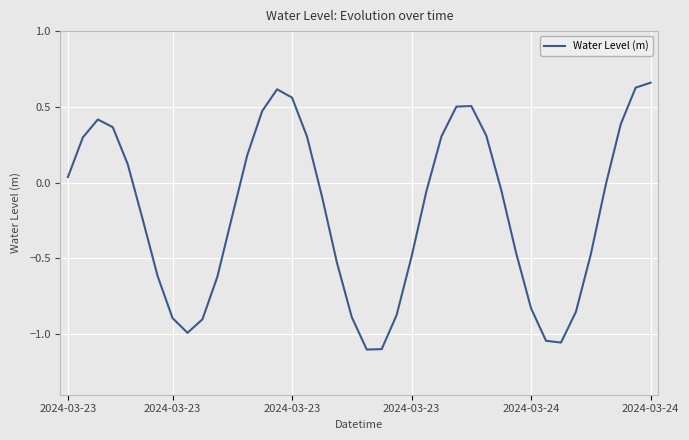

How many values are below 0?

23